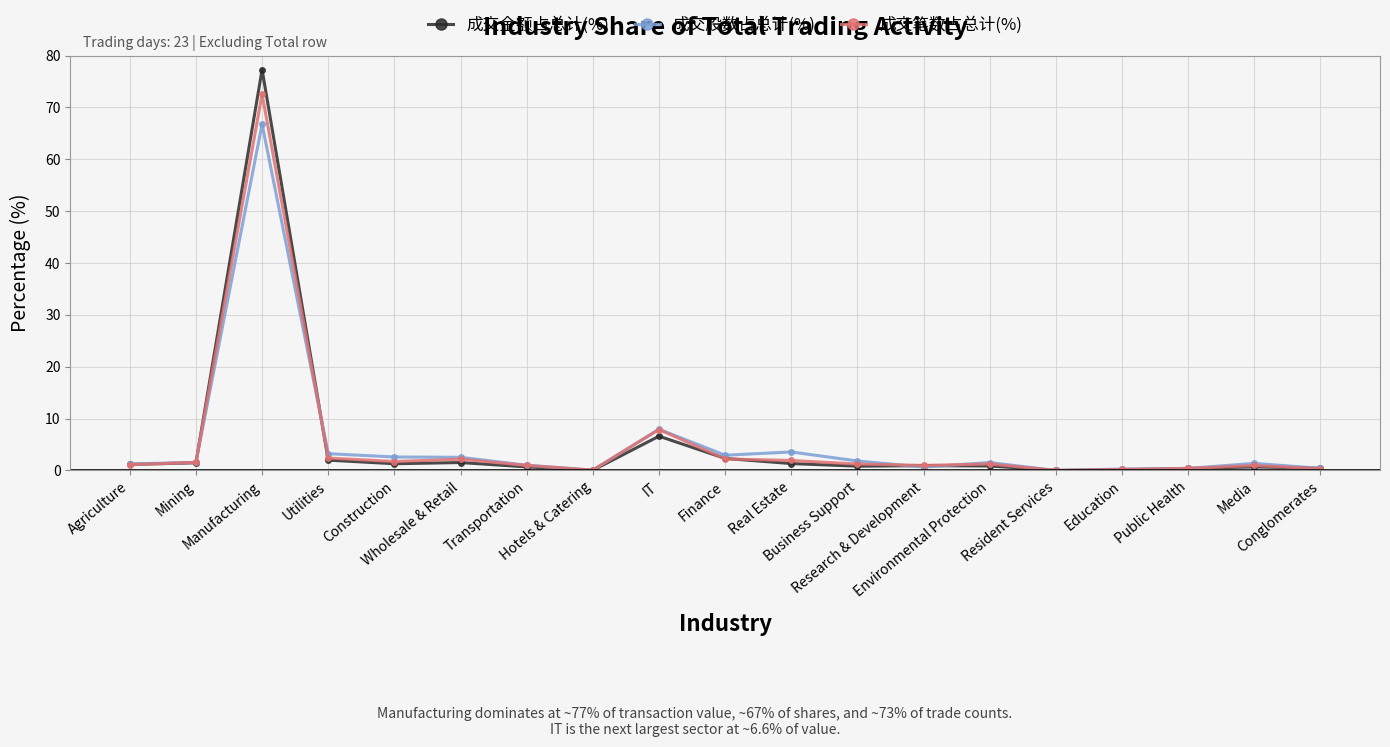

List the series in order of their overall mean, lowest first.

成交股数占总计(%), 成交金额占总计(%), 成交笔数占总计(%)